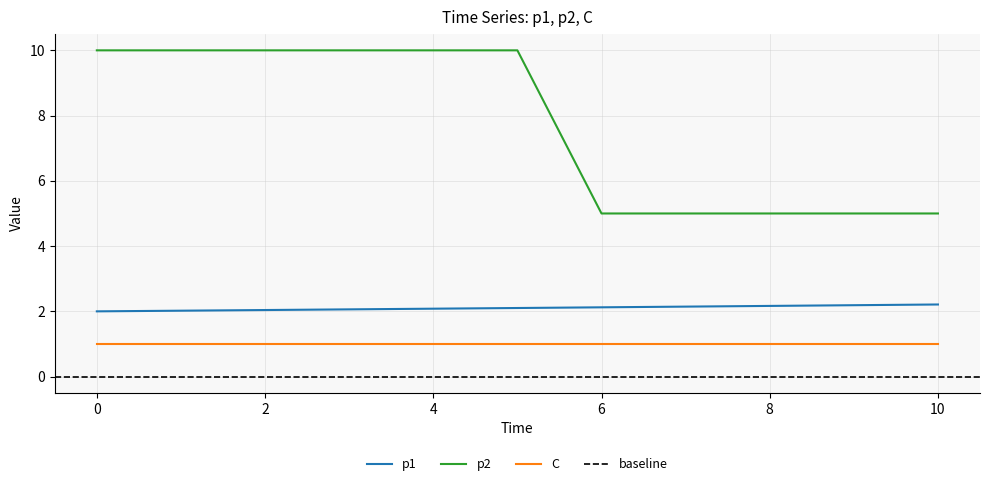

Which has a higher value, 3 or 5?

5